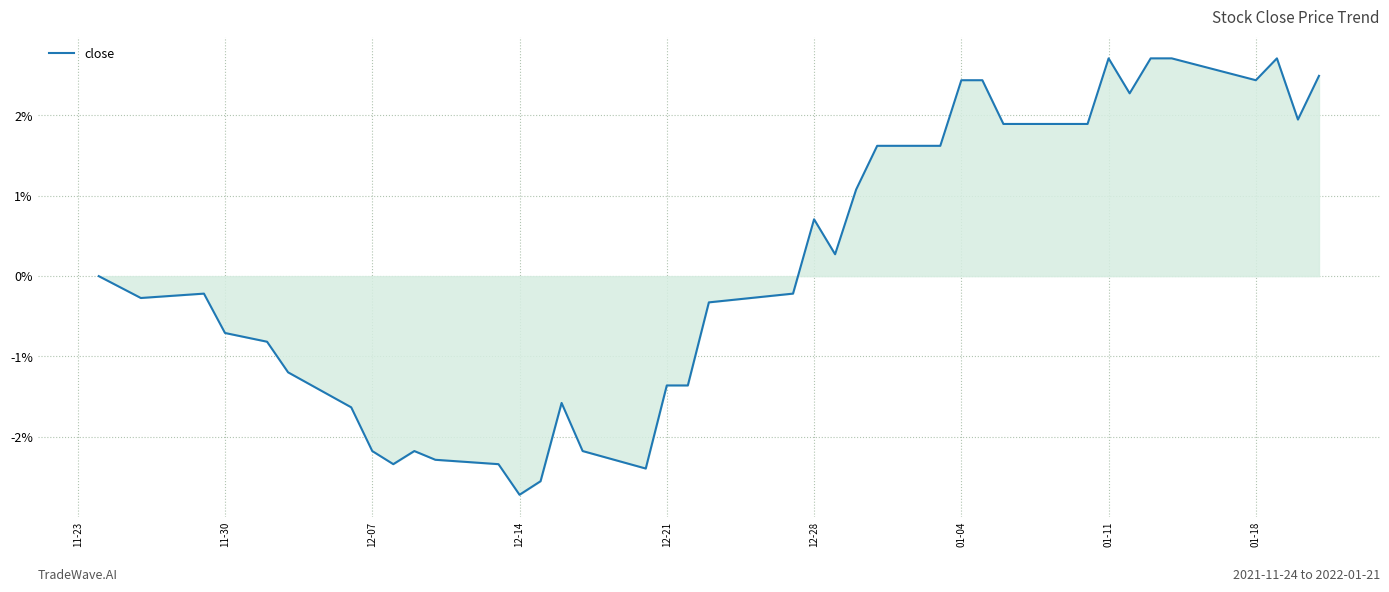

Reading left to right, list all the values displayed in this chart.

0.0	-0.3	-0.2	-0.7	-0.8	-0.8	-1.2	-1.6	-2.2	-2.3	-2.2	-2.3	-2.3	-2.7	-2.6	-1.6	-2.2	-2.4	-1.4	-1.4	-0.3	-0.2	0.7	0.3	1.1	1.6	1.6	2.4	2.4	1.9	1.9	1.9	2.7	2.3	2.7	2.7	2.4	2.7	1.9	2.5